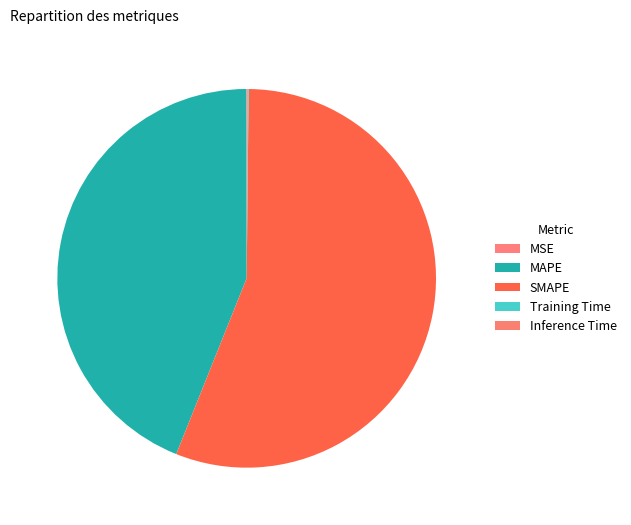

Is it true that Inference Time is 0% of the pie?

True